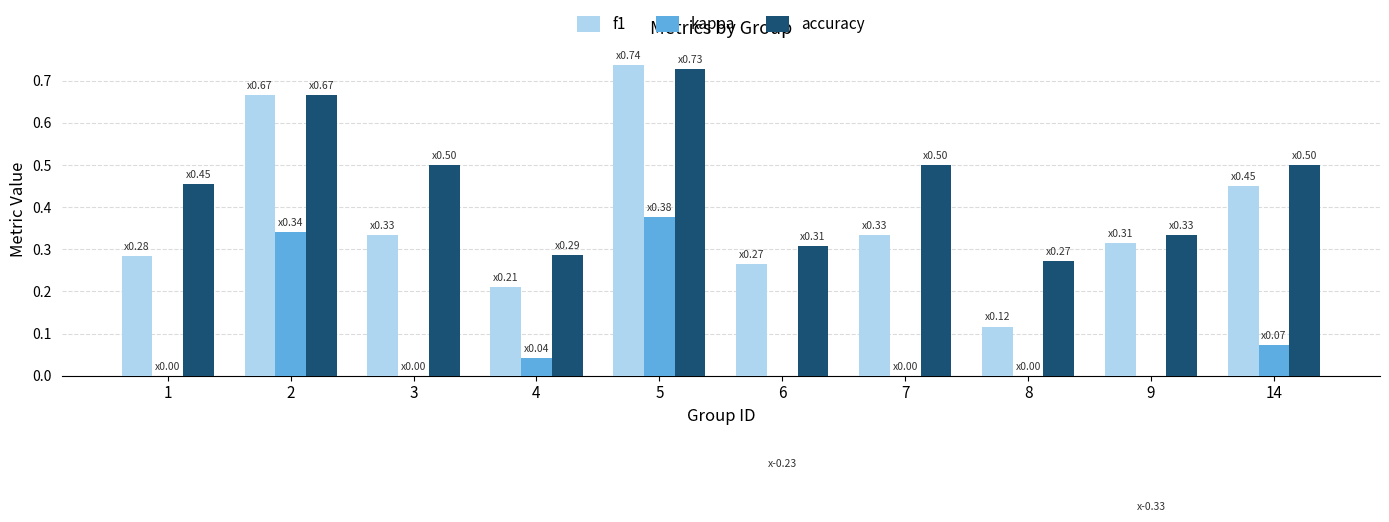

What is the difference between the maximum and minimum values in the kappa series?

0.7